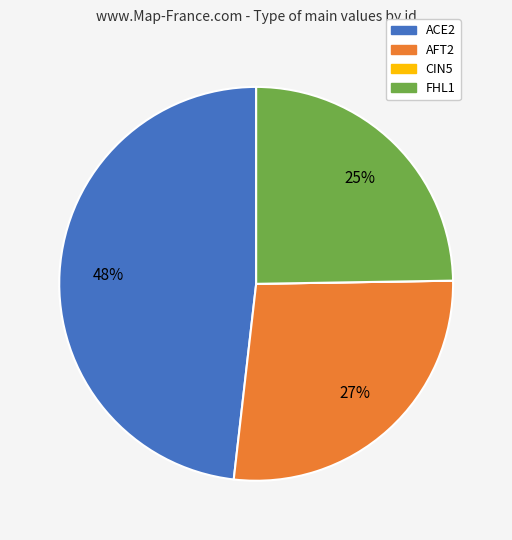

Which category has the biggest portion of the pie?

ACE2